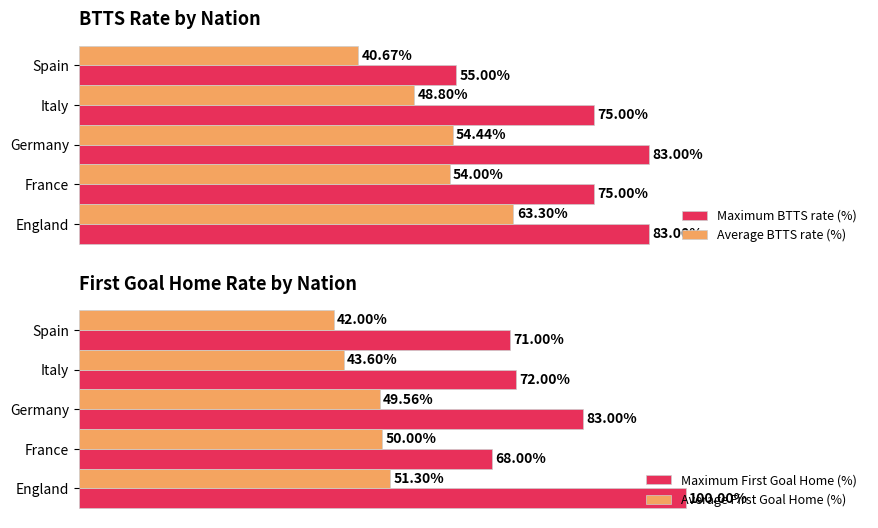

Which category has the lowest value in the Average First Goal Home (%) series?

Spain